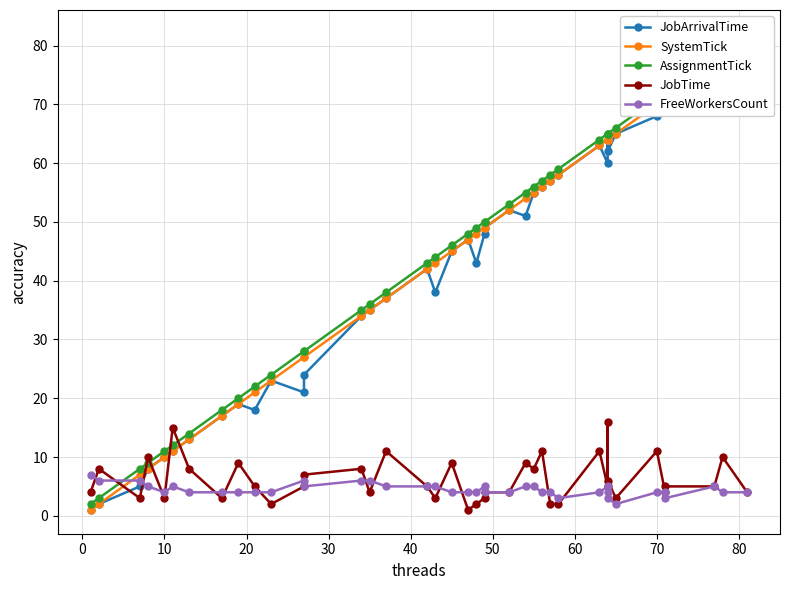

At how many categories does at least one series exceed 4?

40